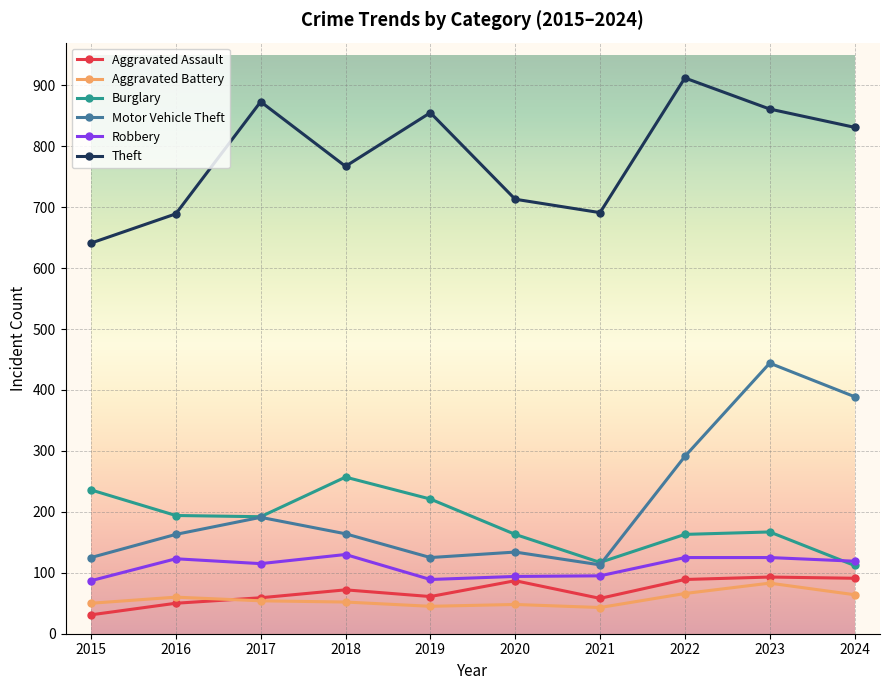

What is the total value across all series at 2015?

1170